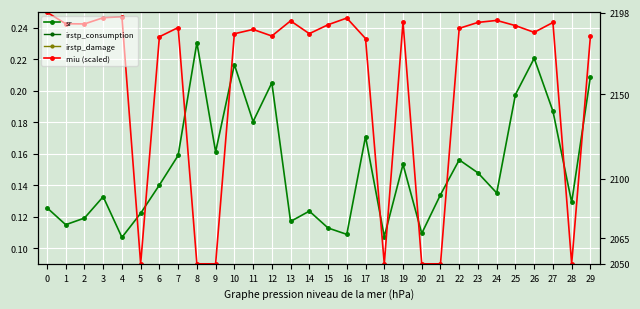

List the labels in order of miu (scaled) value, largest first.

0, 4, 3, 16, 24, 13, 19, 23, 27, 1, 2, 15, 25, 7, 22, 11, 26, 14, 10, 12, 29, 6, 17, 8, 9, 5, 18, 20, 21, 28